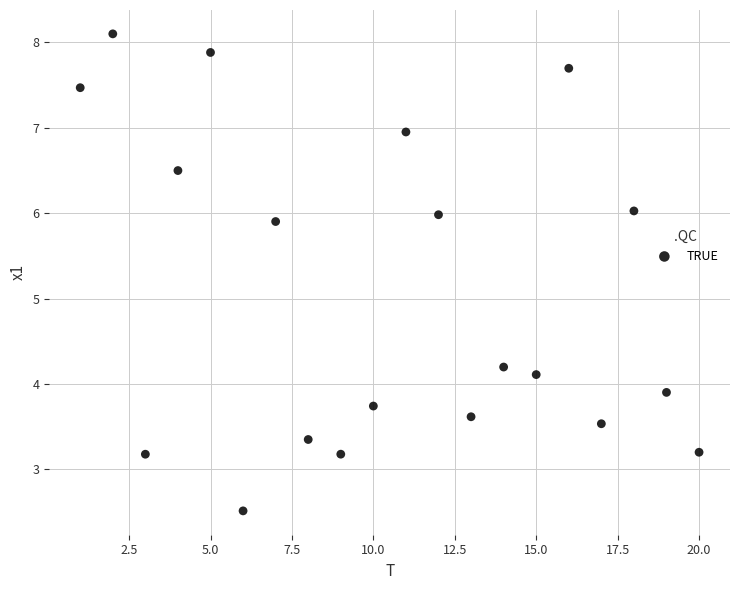

What is the range of Y values (max minus min)?

5.6